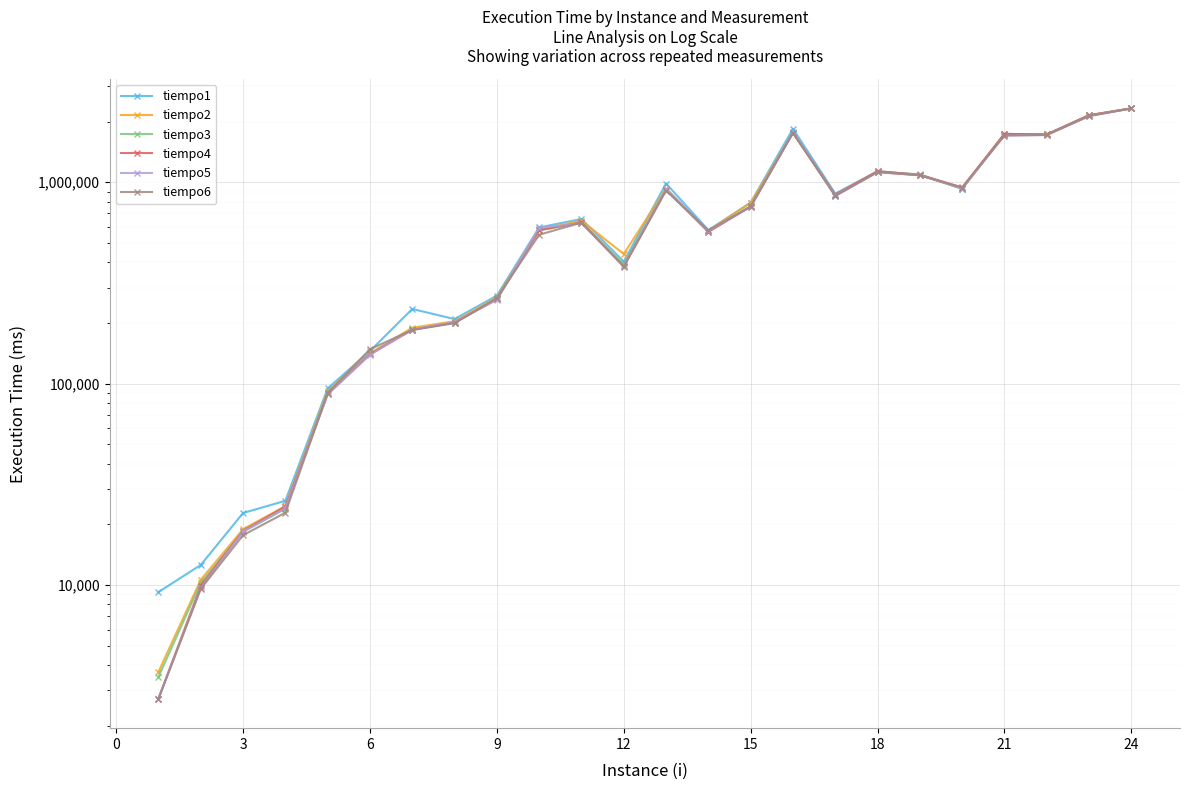

Which series ends up on top after the final intersection of tiempo6 and tiempo4?

tiempo6